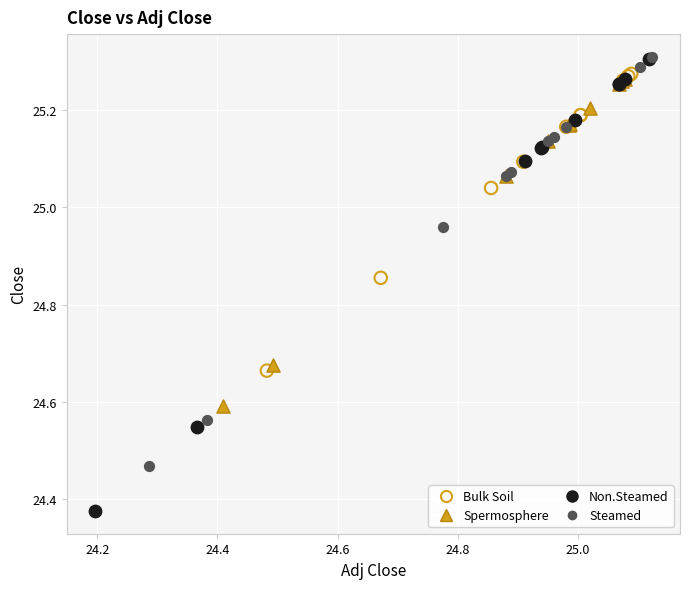

Which series has the largest Y range (max minus min)?

Non.Steamed